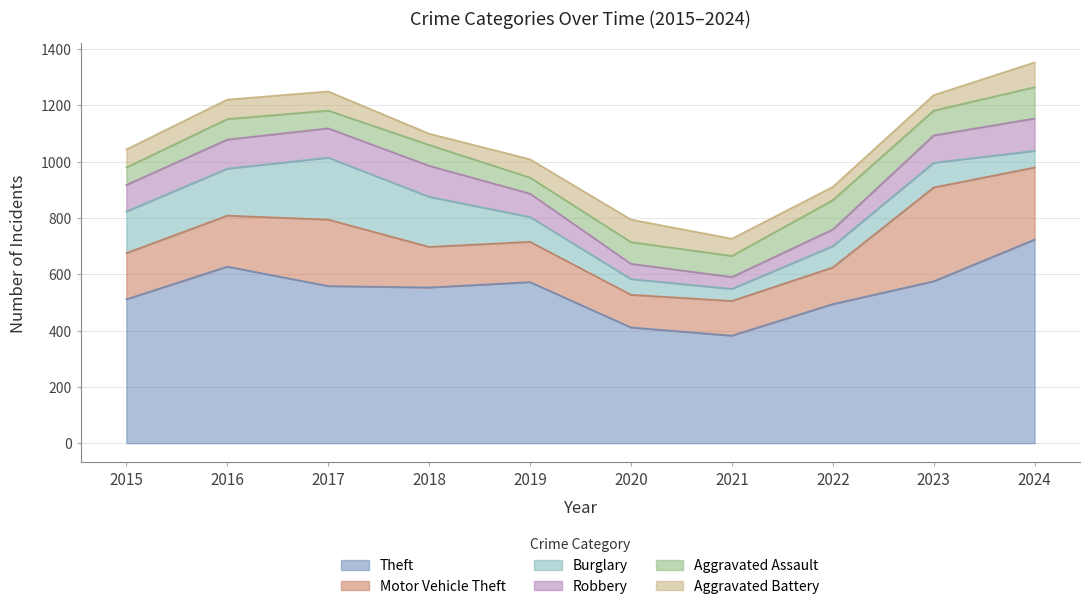

Is the value of Motor Vehicle Theft at 2022 greater than the value of Aggravated Assault at 2022?

Yes